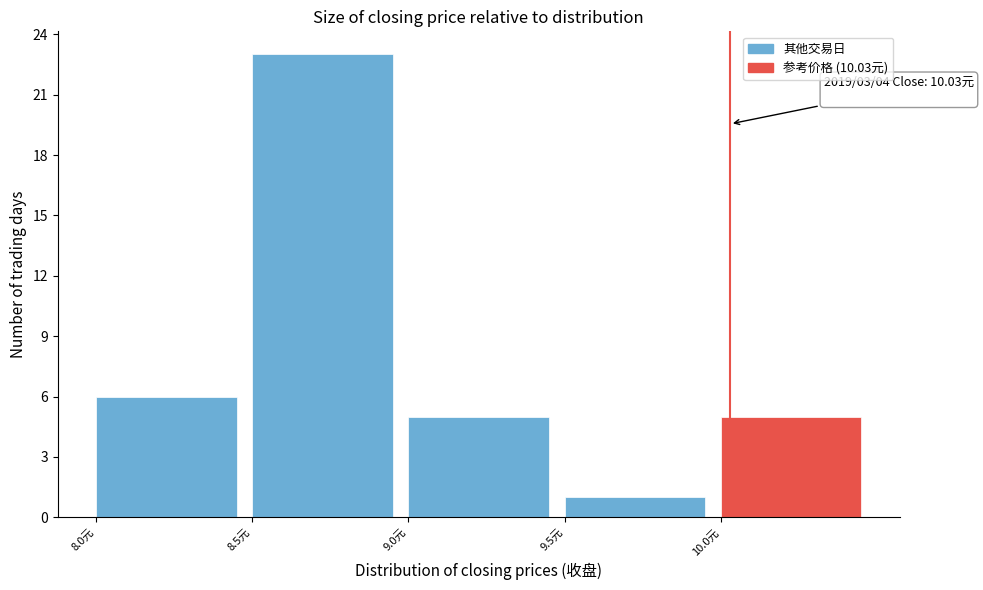

Over which range of the x-axis is the bar tallest?

8.5 to 9.0